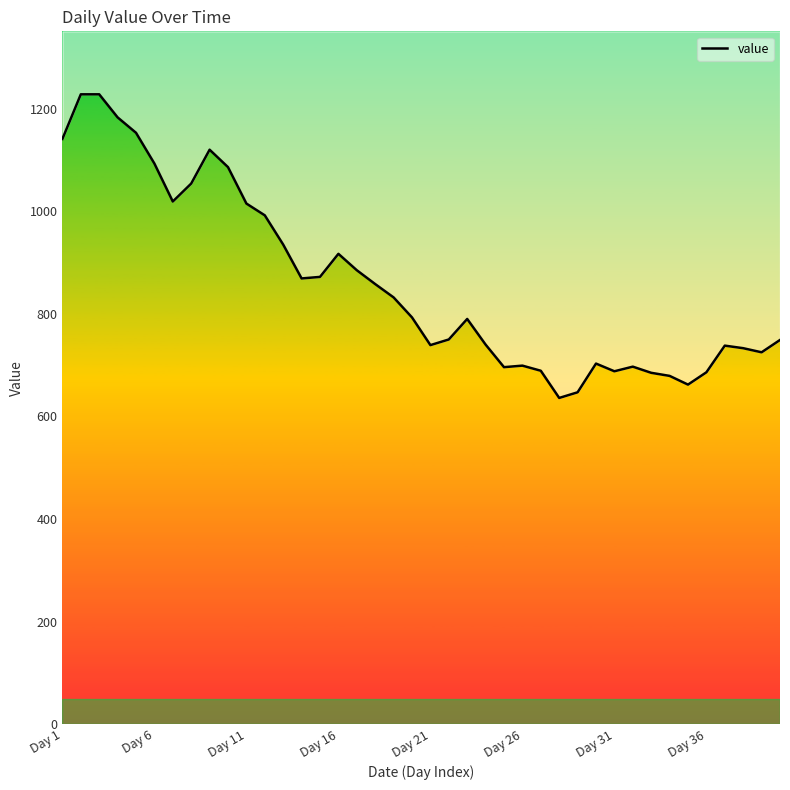

What position from the left is 32?

33